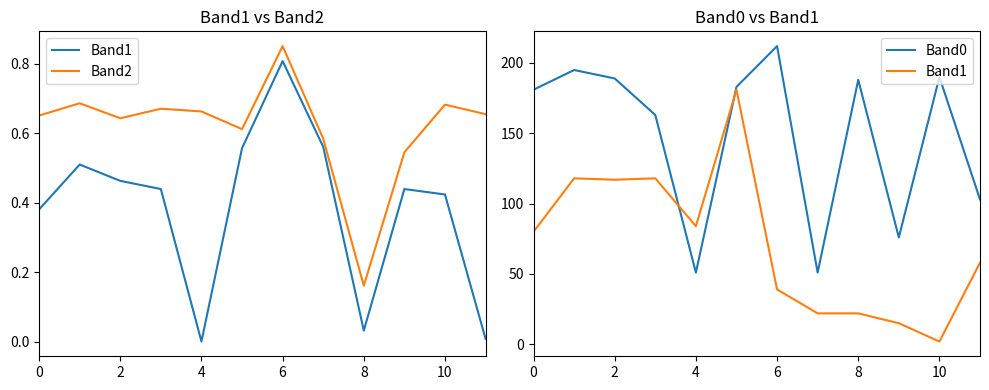

What is the label of the 4th point from the right?

8